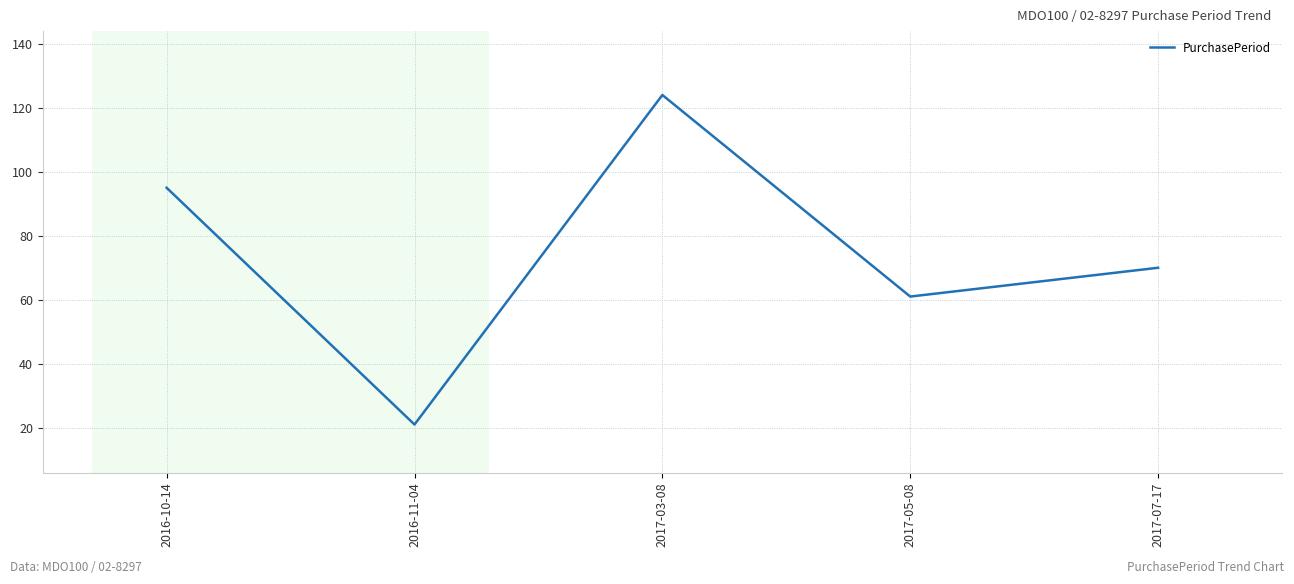

Rank the categories by value from lowest to highest.

2016-11-04, 2017-05-08, 2017-07-17, 2016-10-14, 2017-03-08